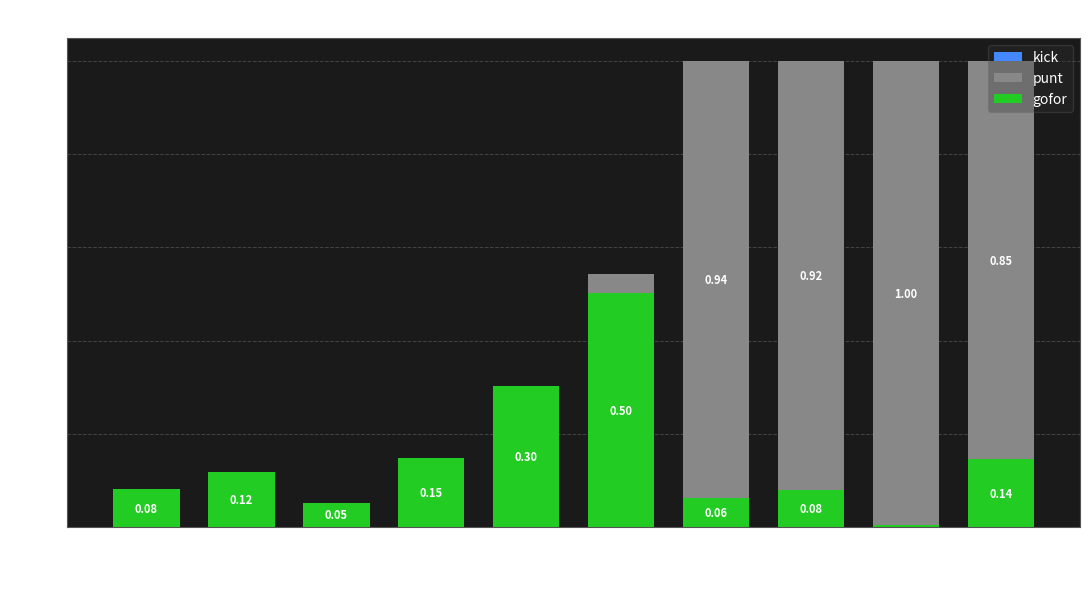

What is the sum of all gofor values?

1.5